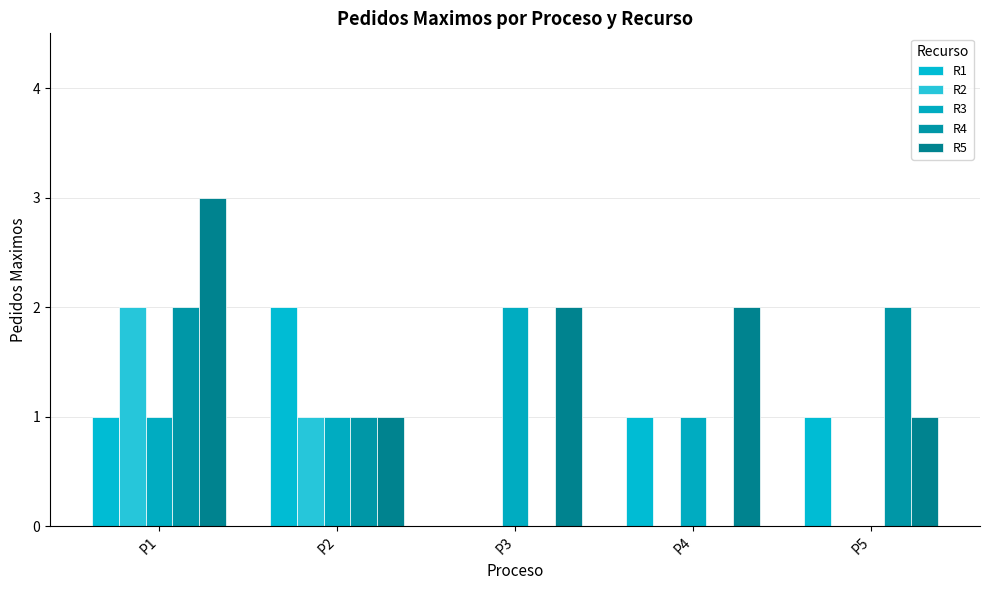

Between P1 and P5, which series saw the biggest shift?

R2